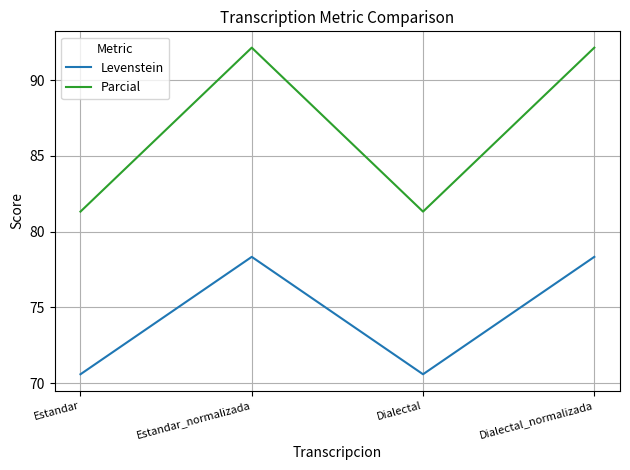

At which category does Levenstein reach its first local peak?

Estandar_normalizada